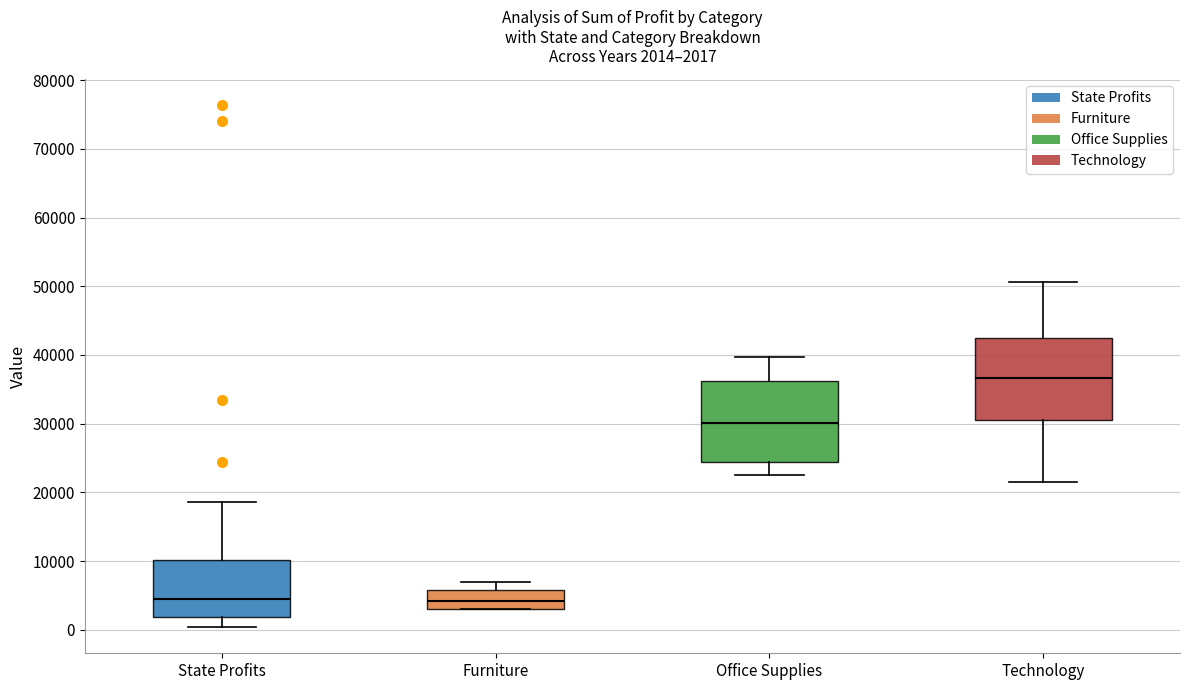

Which box's median line is the highest?

Technology